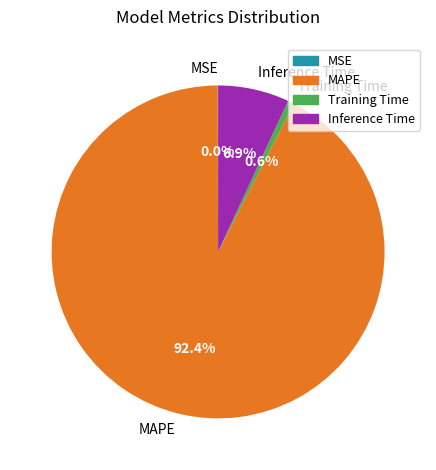

To the nearest percent, what is the difference between the largest and smallest slice percentages?

92%